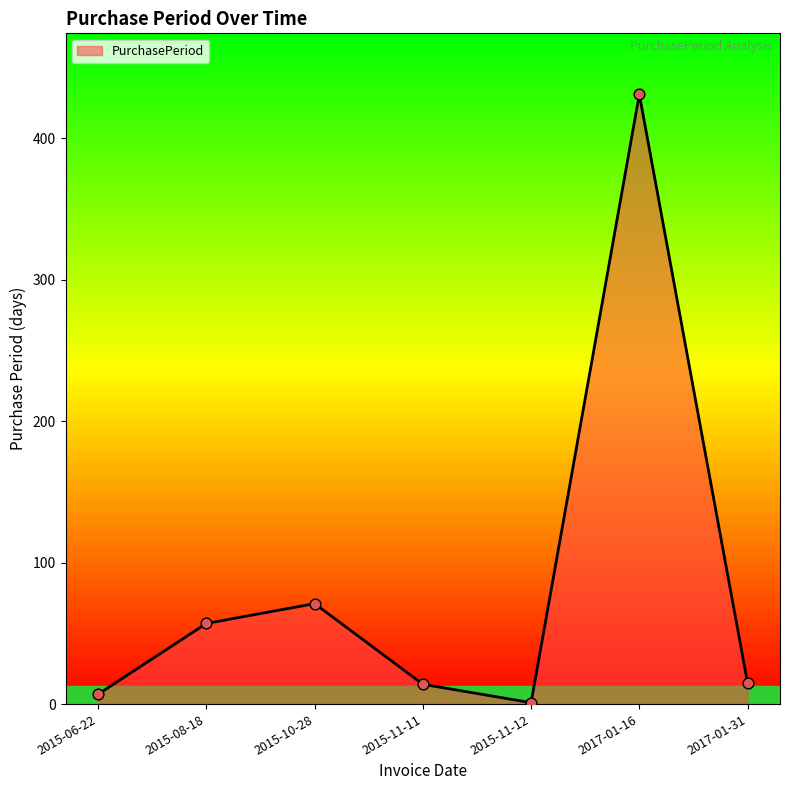

Between 2017-01-16 and 2015-08-18, which is larger?

2017-01-16